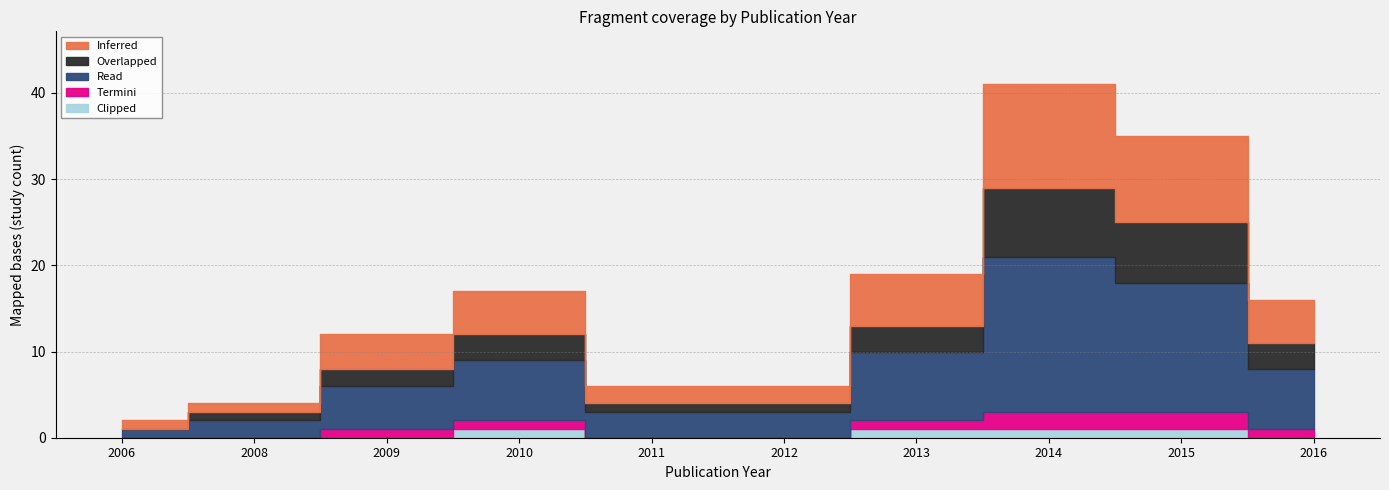

Which series has the widest spread of values?

Read